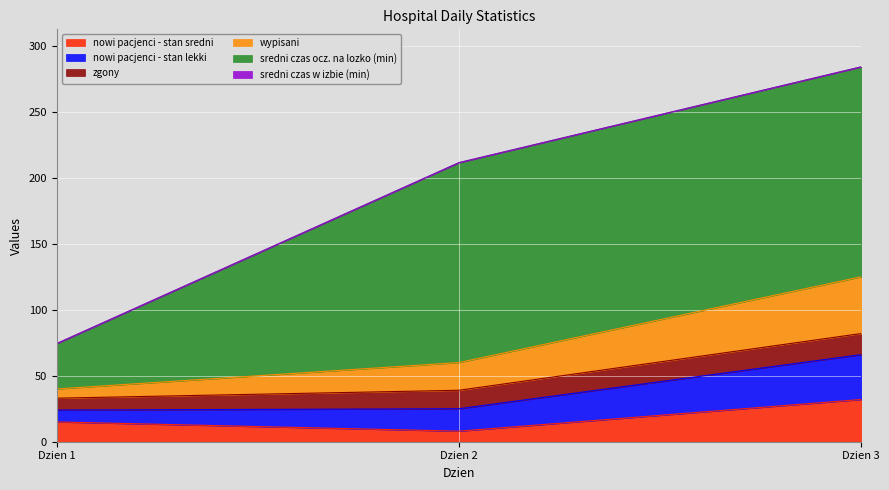

What is the minimum value for nowi pacjenci - stan sredni?

8.0